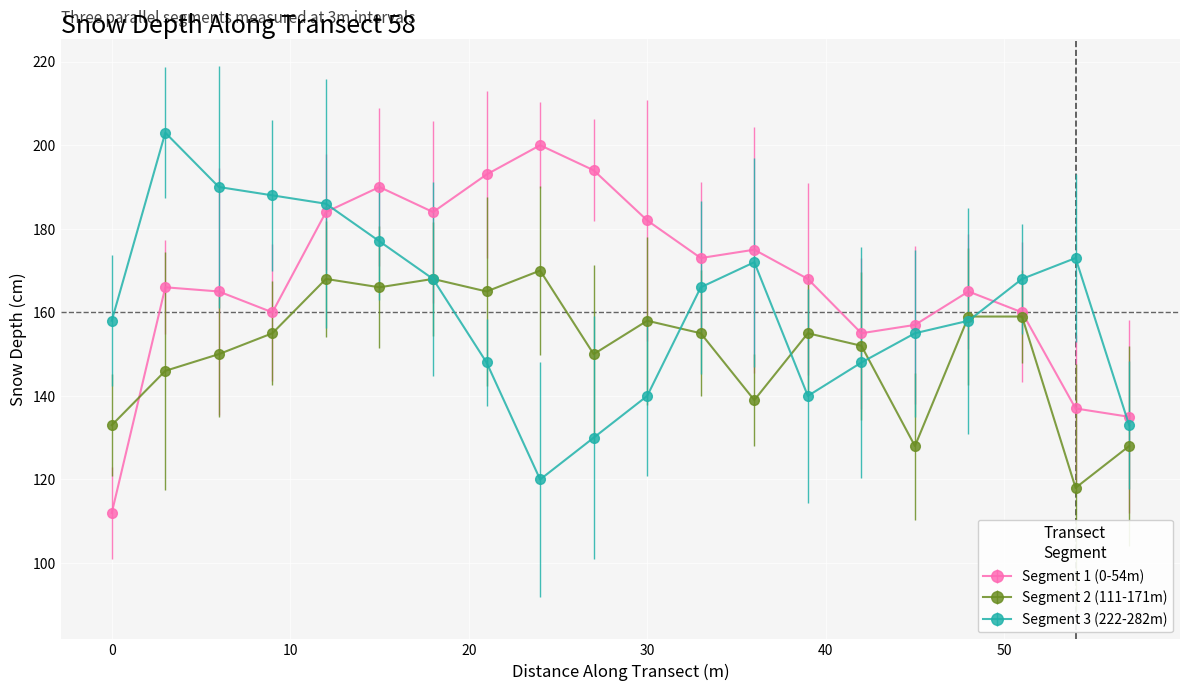

Rank the series by their maximum value, from lowest to highest.

Segment 2 (111-171m), Segment 1 (0-54m), Segment 3 (222-282m)